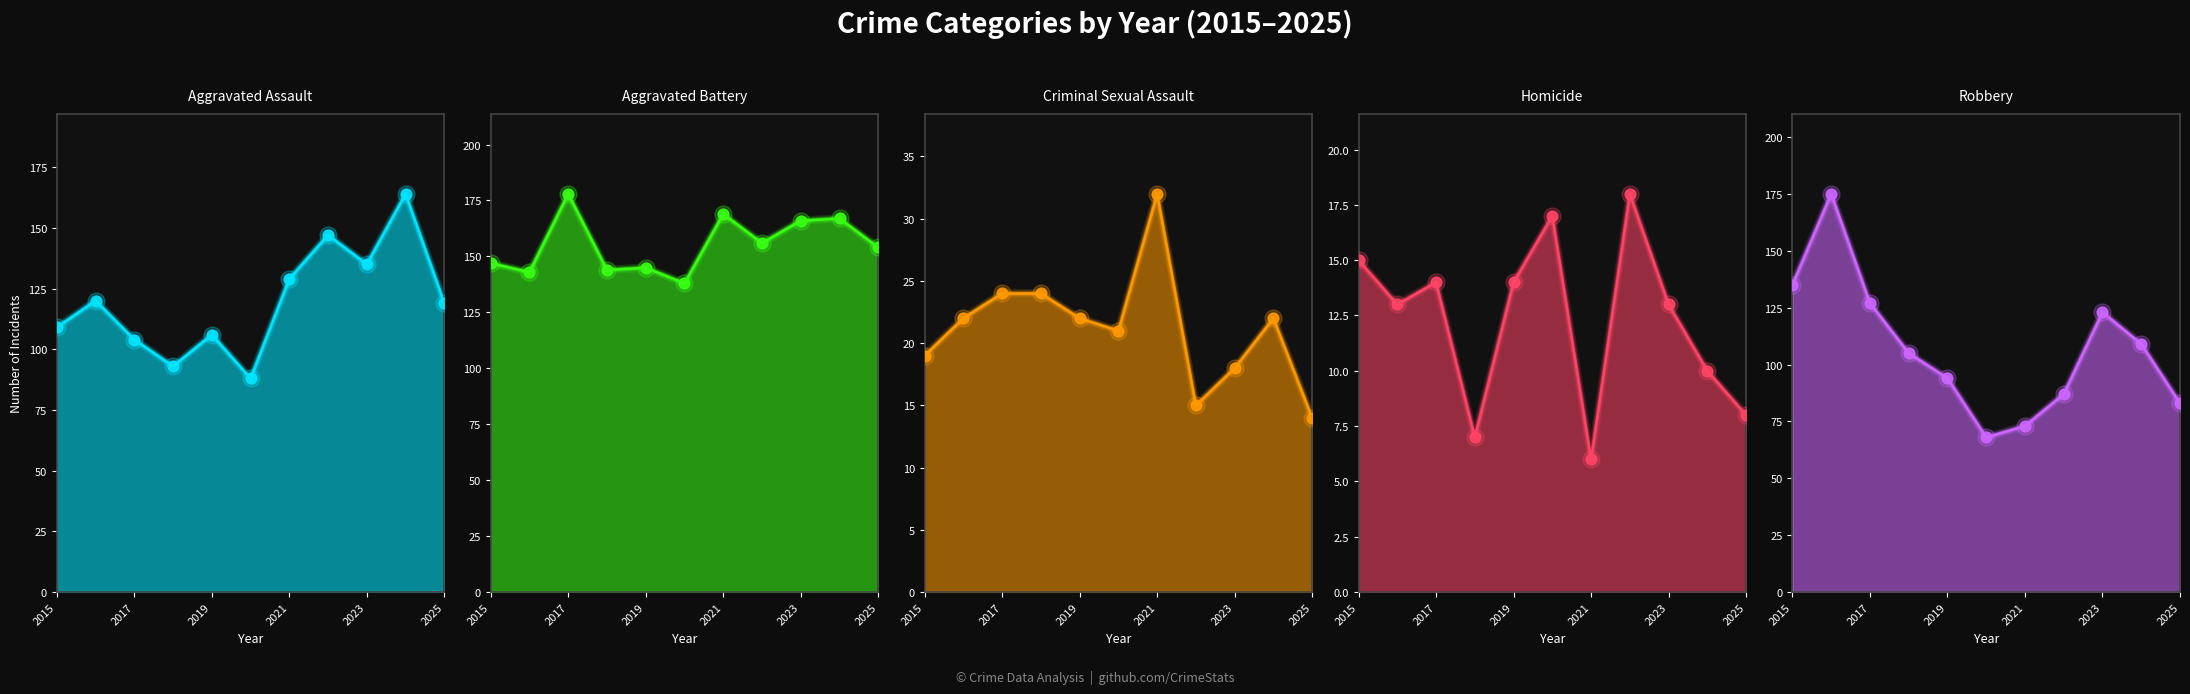

Which series contains the lowest Y value?

Homicide